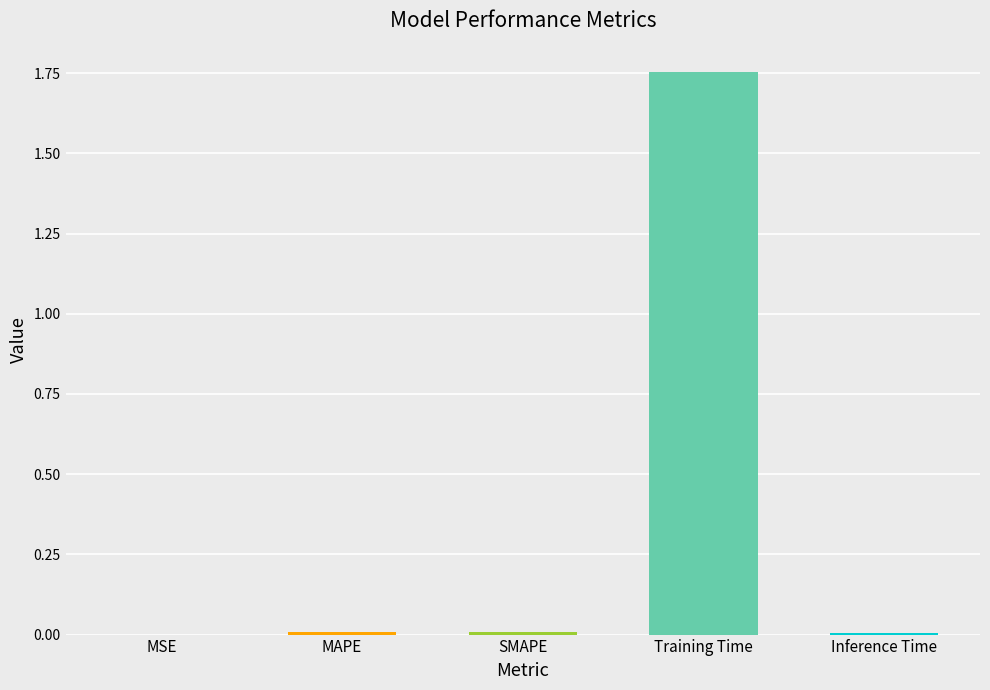

Is it true that the value at Training Time is 0.6?

False